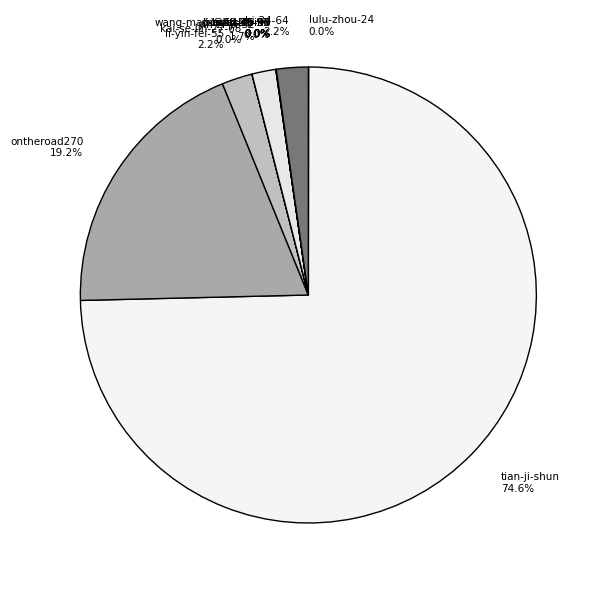

What portion of the pie excludes ontheroad270 19.2%?

80.8%